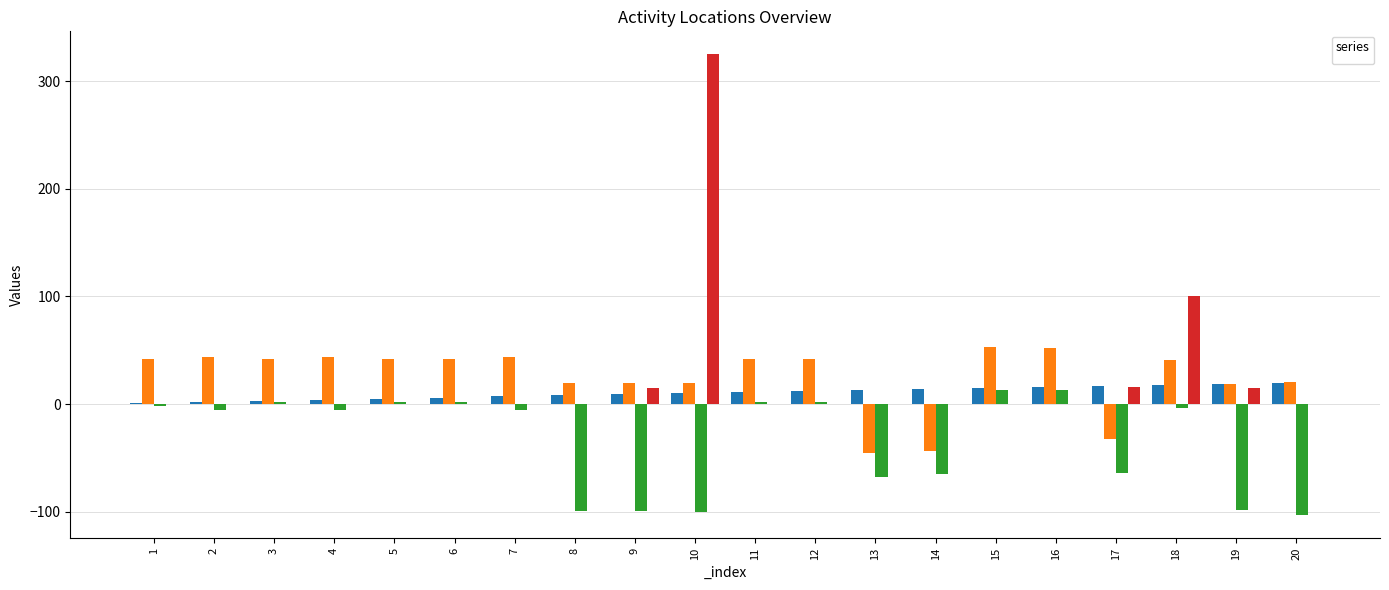

Is it true that _index equals 2.3 at 6?

False